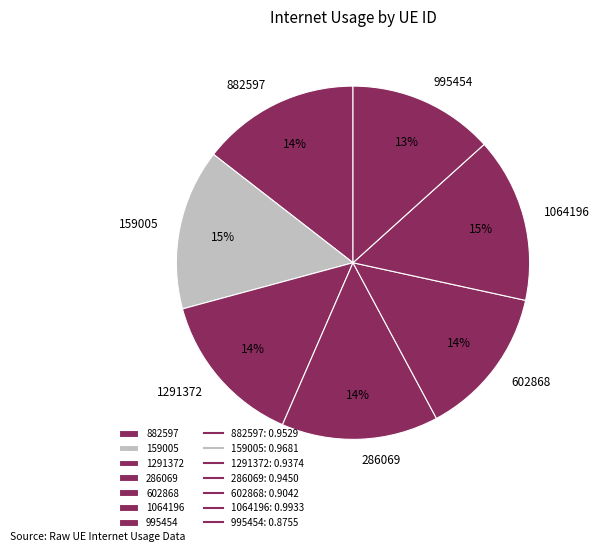

Which has a higher value, 1064196 or 995454?

1064196